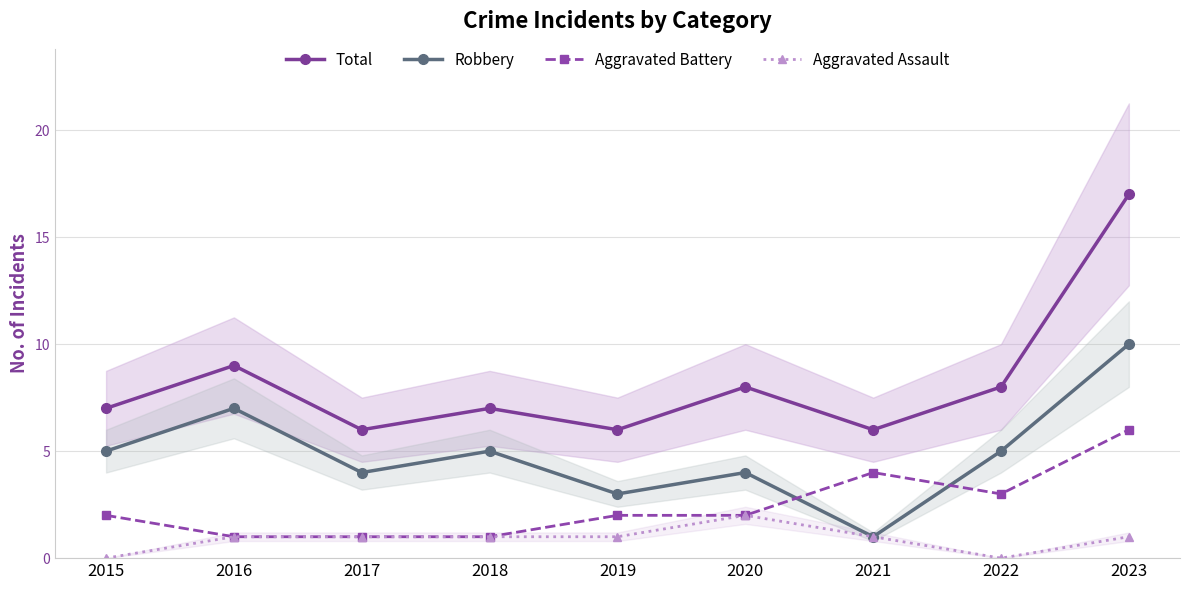

The value of Aggravated Battery at 2022 is 3. True or false?

True